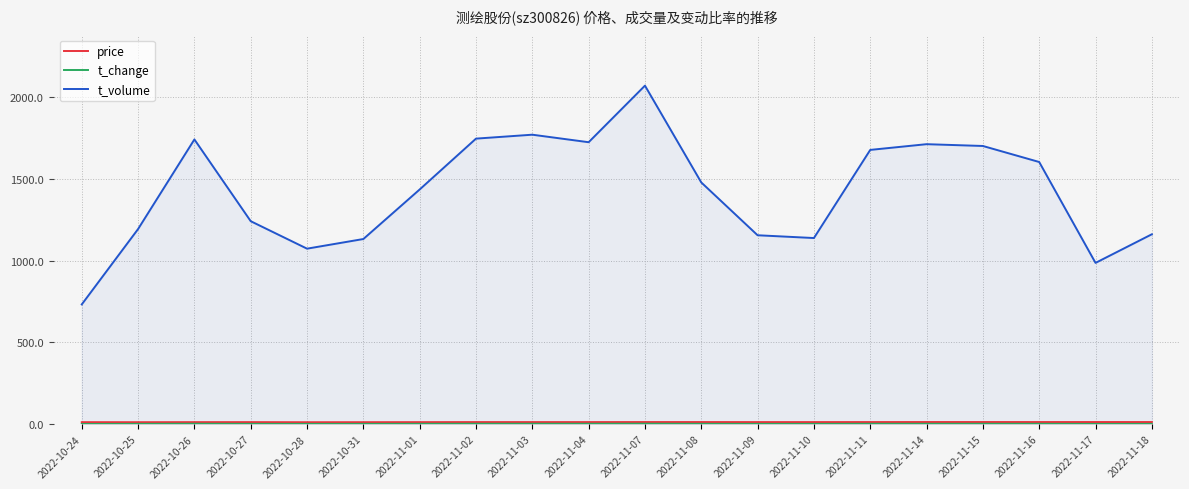

True or false: price and t_volume cross at least once.

False